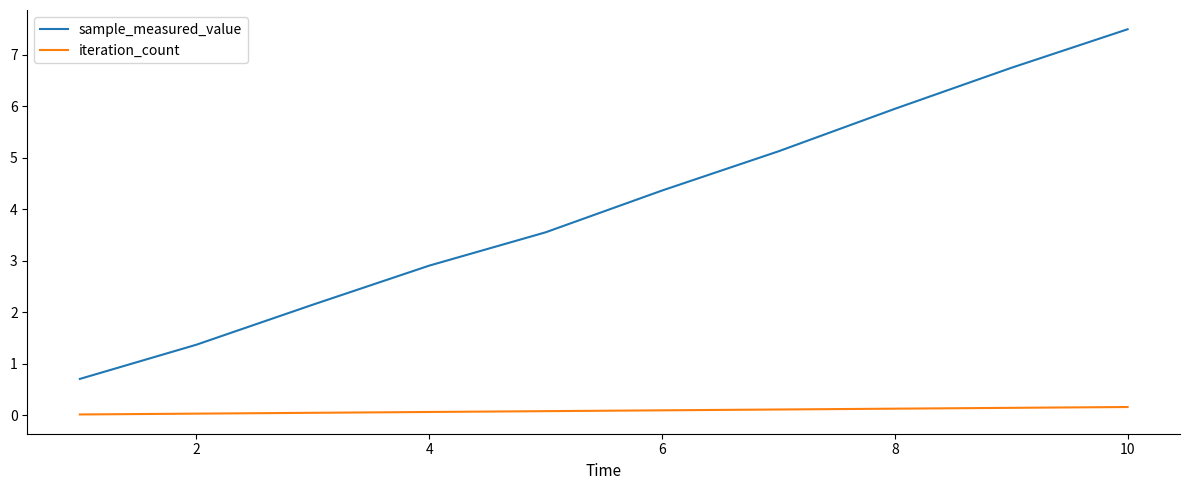

Which series has the largest total across all categories?

sample_measured_value